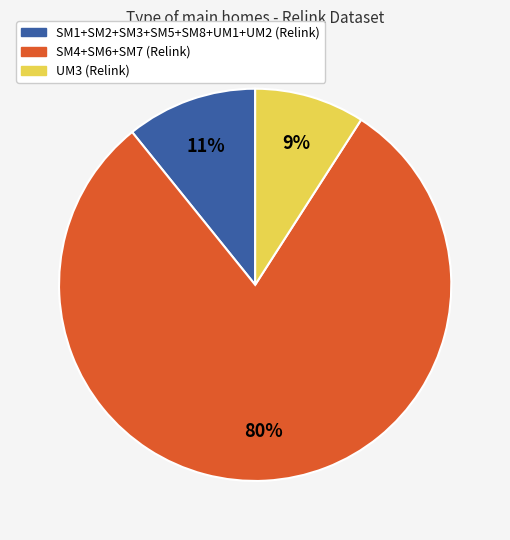

Is there a majority slice in this chart?

Yes